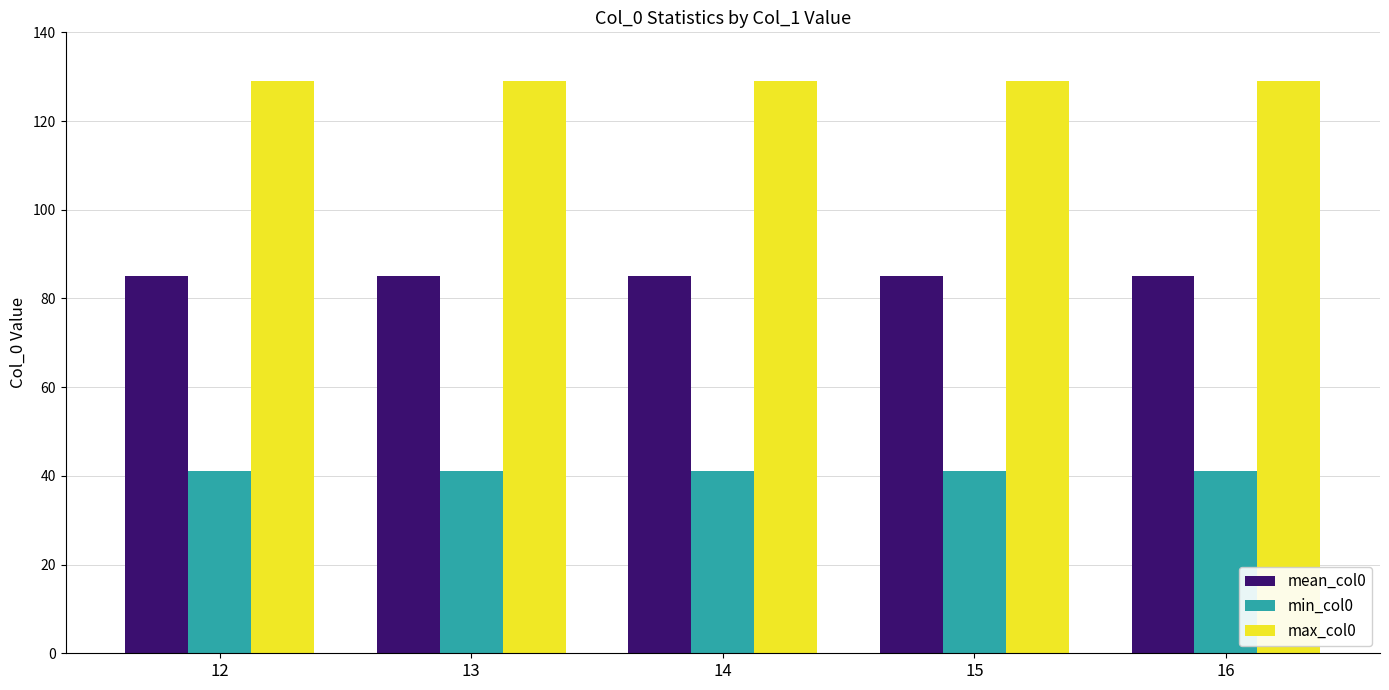

The min_col0 series shows 41 at 15. True or false?

True